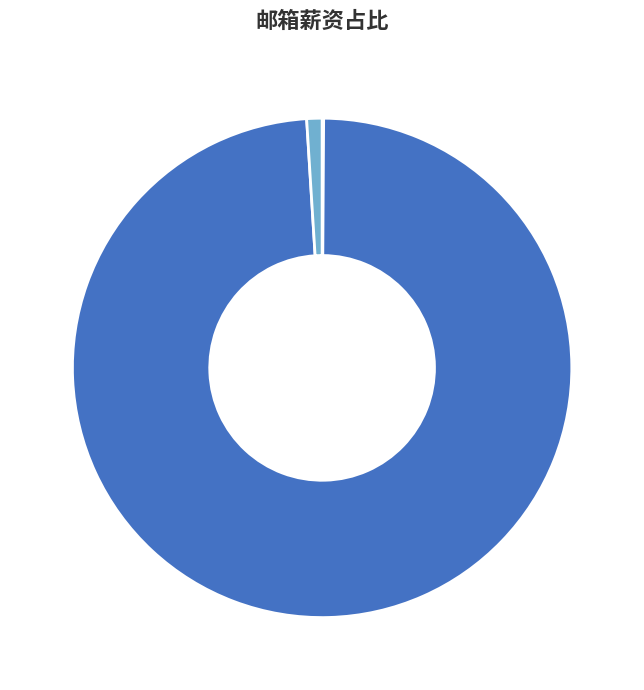

What percentage is the 492486620@qq.com slice, to the nearest percent?

99%